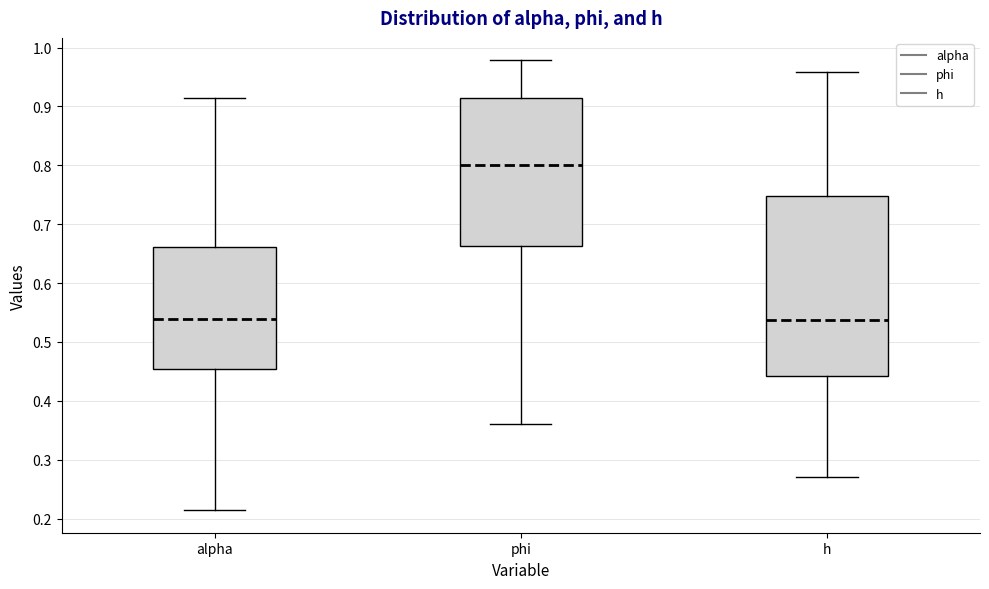

Reading left to right, transcribe this box plot: for each box, give where its median line is, the range the box spans, and where its two whiskers end, as read against the y-axis. The values are not printed on the chart, so give them approximately, as read against the axis.

alpha: median 0.54, box 0.45 to 0.66, whiskers 0.21 to 0.91
phi: median 0.80, box 0.66 to 0.91, whiskers 0.36 to 0.98
h: median 0.54, box 0.44 to 0.75, whiskers 0.27 to 0.96